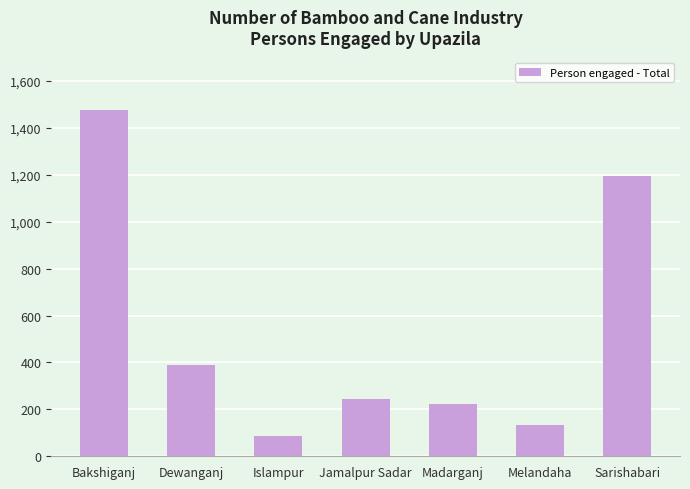

List the labels in order of value, smallest first.

Islampur, Melandaha, Madarganj, Jamalpur Sadar, Dewanganj, Sarishabari, Bakshiganj